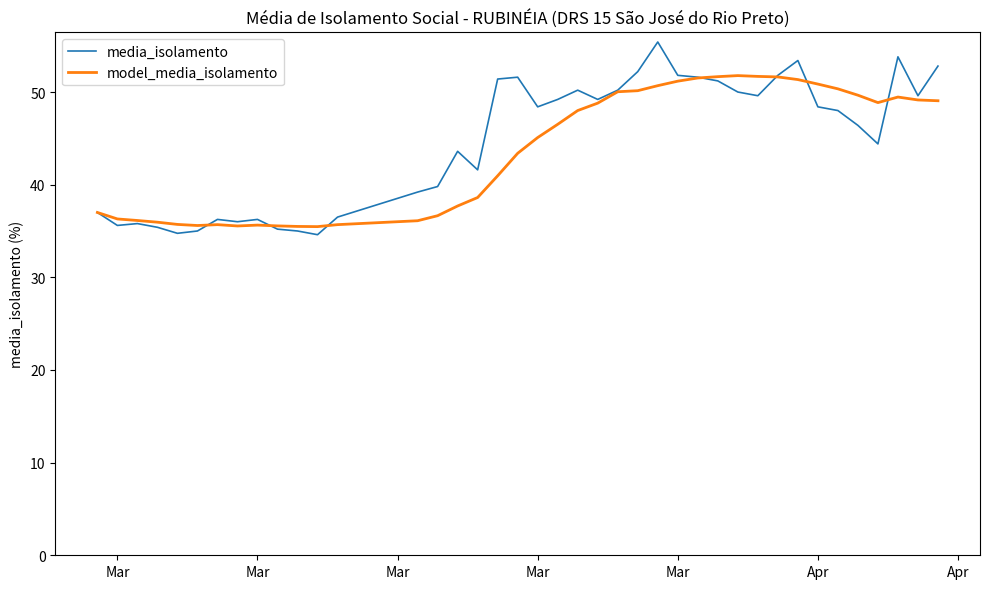

What is the maximum value shown in the chart?

55.4